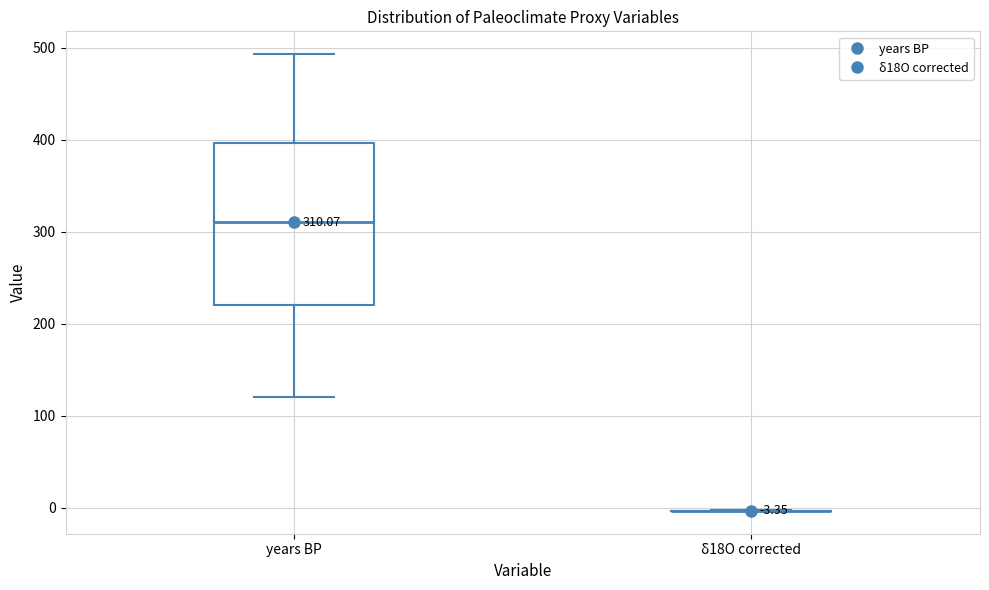

Comparing the boxes themselves (not the whiskers), which one is the tallest?

years BP